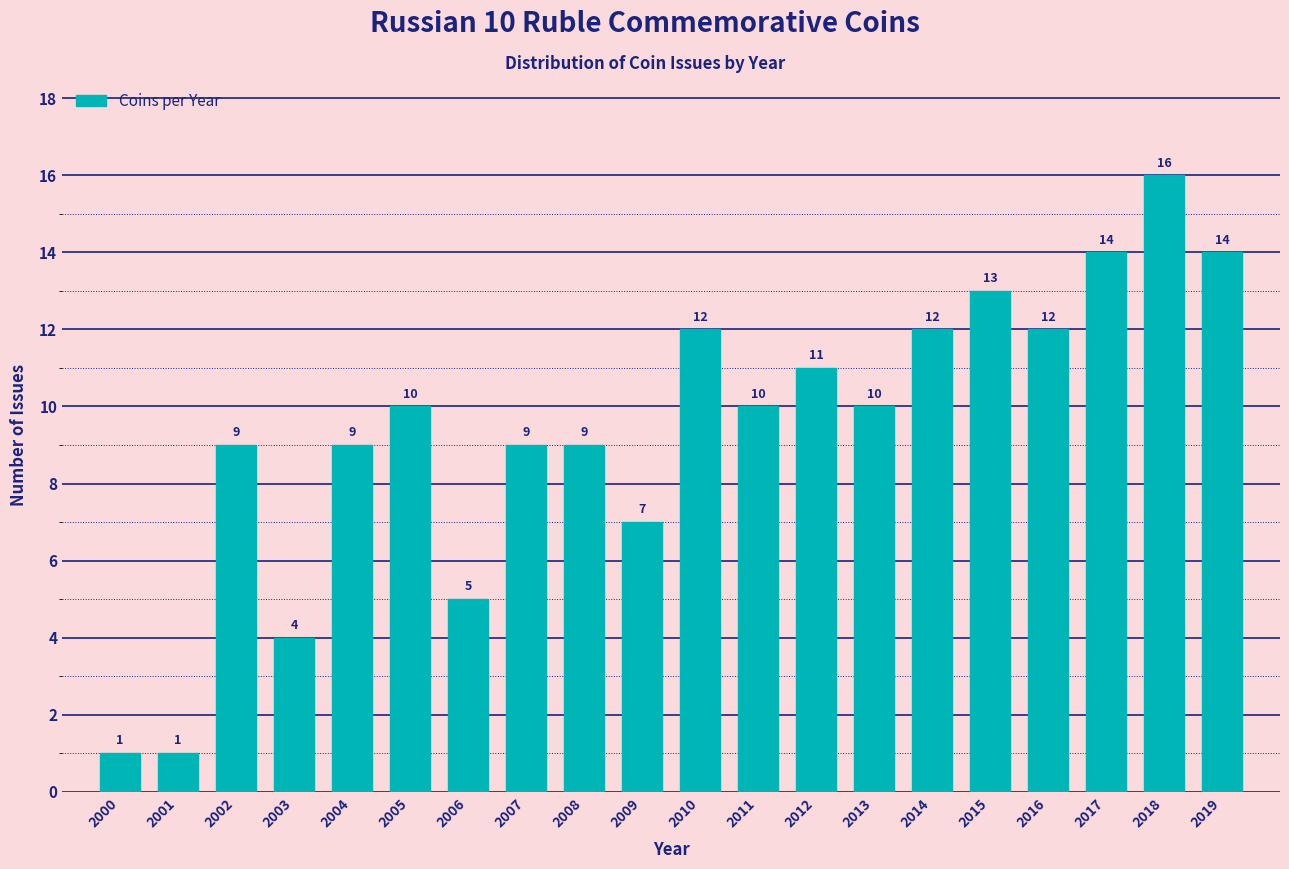

Reading left to right, what are all the values shown in this chart?

2000=1	2001=1	2002=9	2003=4	2004=9	2005=10	2006=5	2007=9	2008=9	2009=7	2010=12	2011=10	2012=11	2013=10	2014=12	2015=13	2016=12	2017=14	2018=16	2019=14